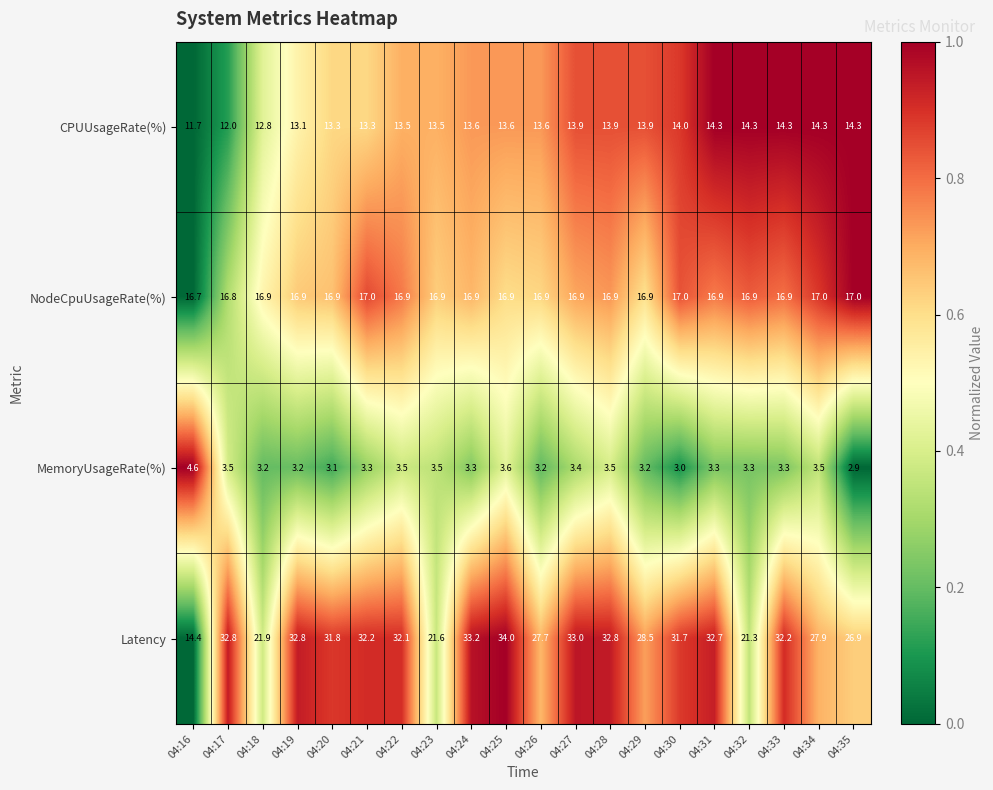

Rank the series by their maximum value, from lowest to highest.

MemoryUsageRate(%), CPUUsageRate(%), NodeCpuUsageRate(%), Latency